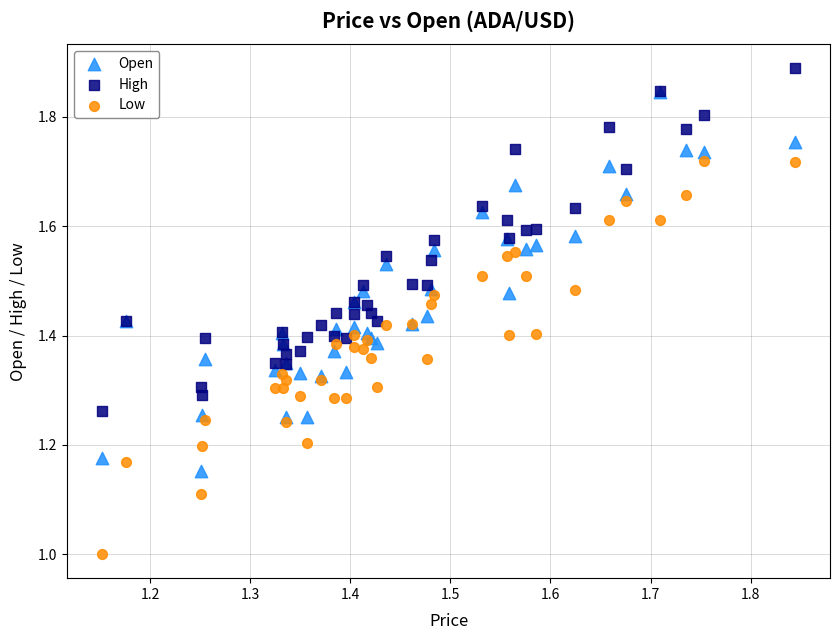

Which series reaches the minimum Y coordinate?

Low